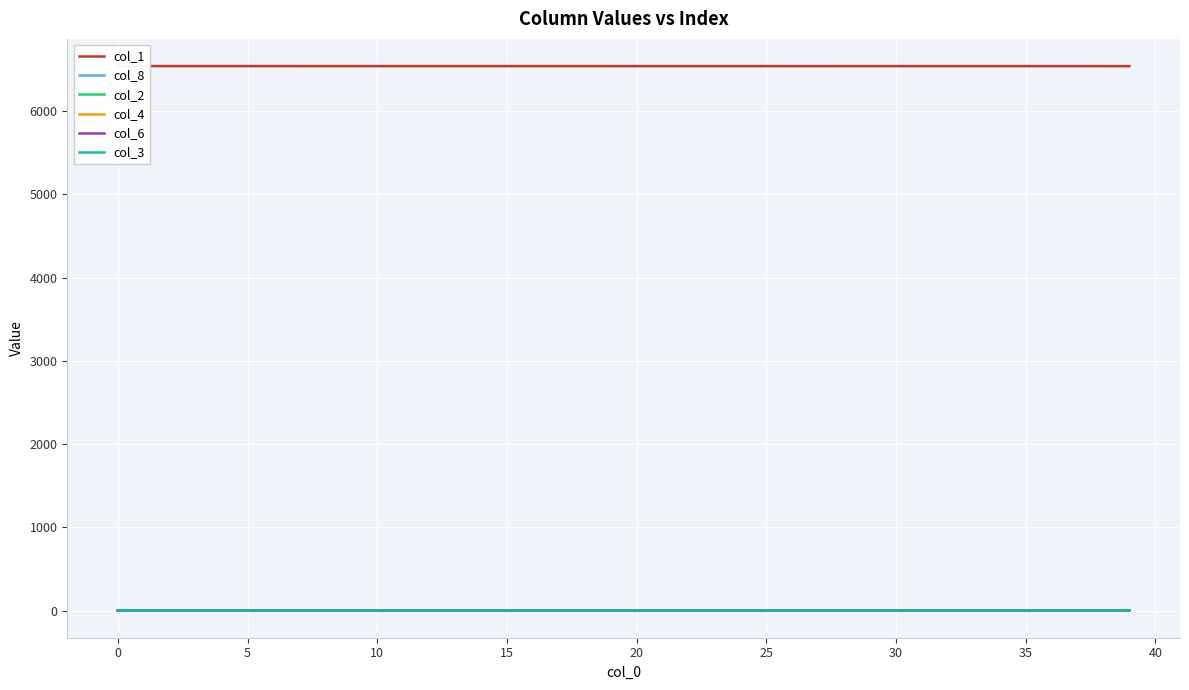

Which series has the widest spread of values?

col_1